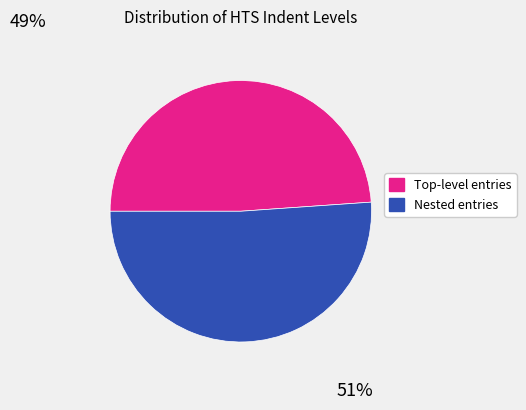

The Nested entries slice represents 39% of the pie. True or false?

False